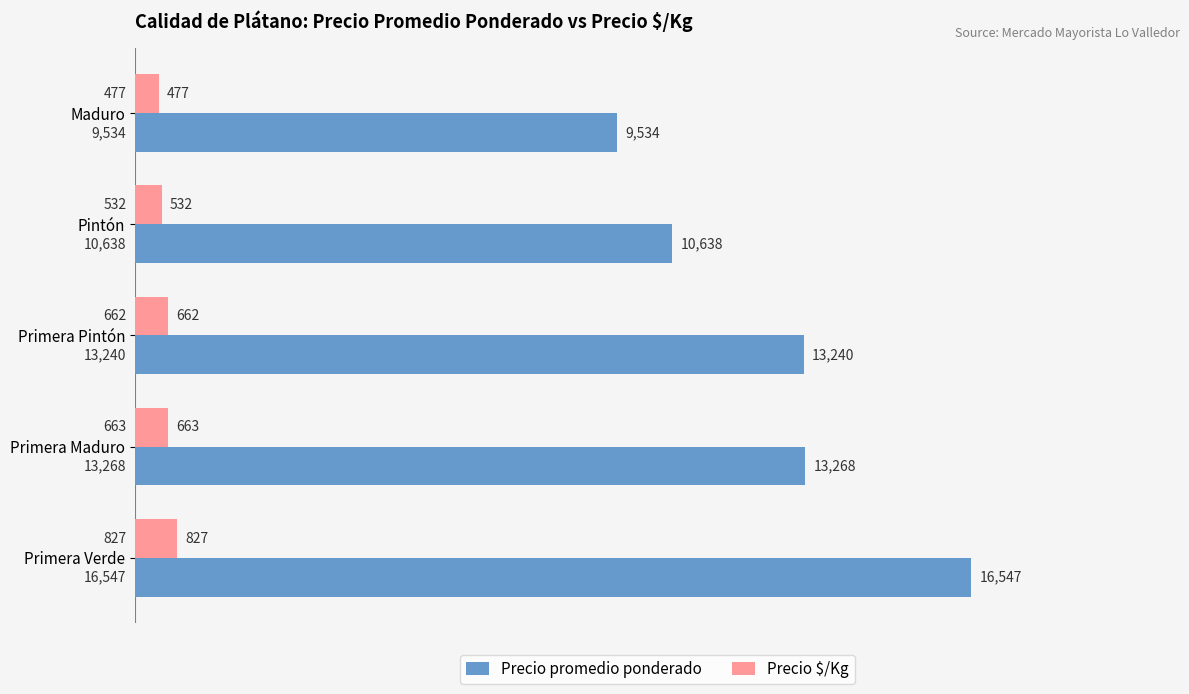

What is the total value across all series at Pintón?

11170